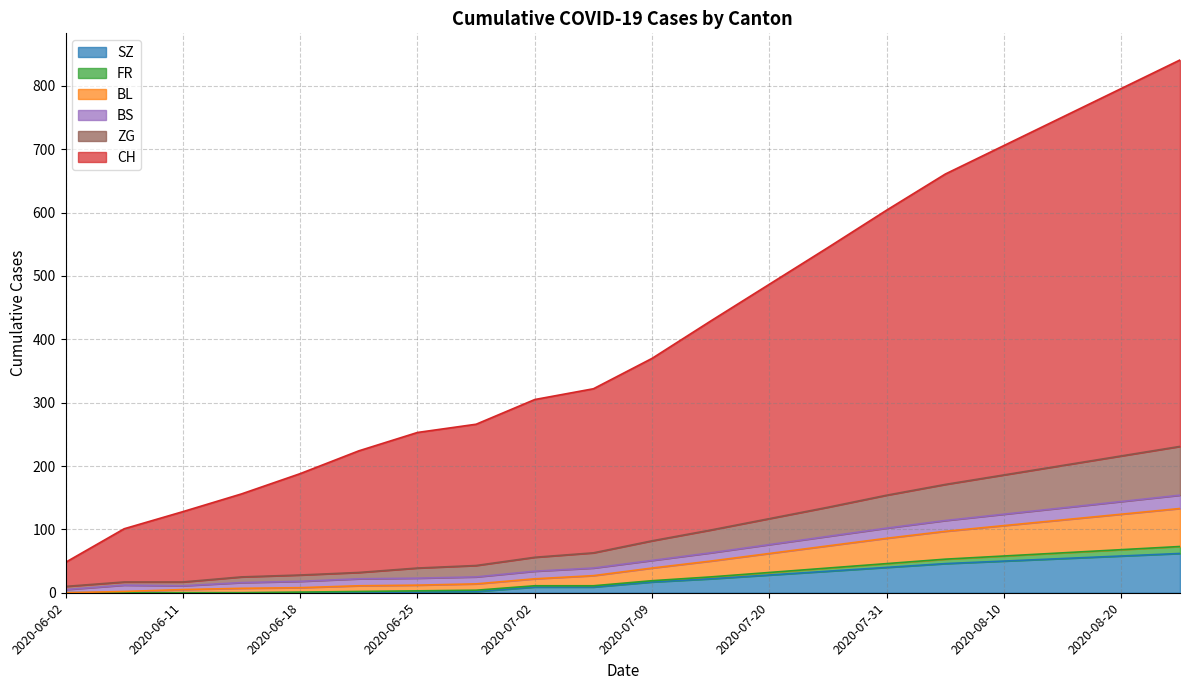

Where does the FR series first go above 51?

2020-07-15